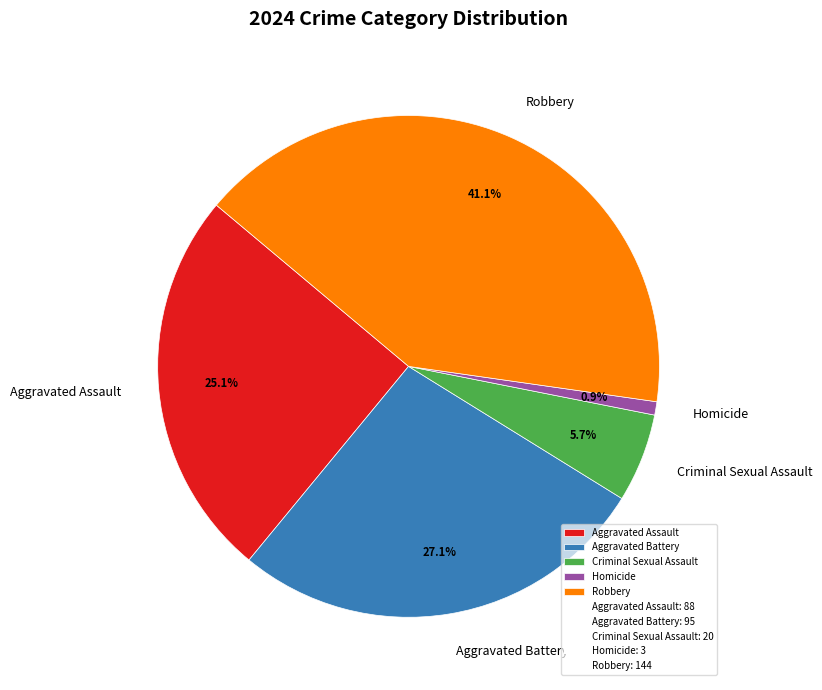

What is the smallest slice in the pie chart?

Homicide